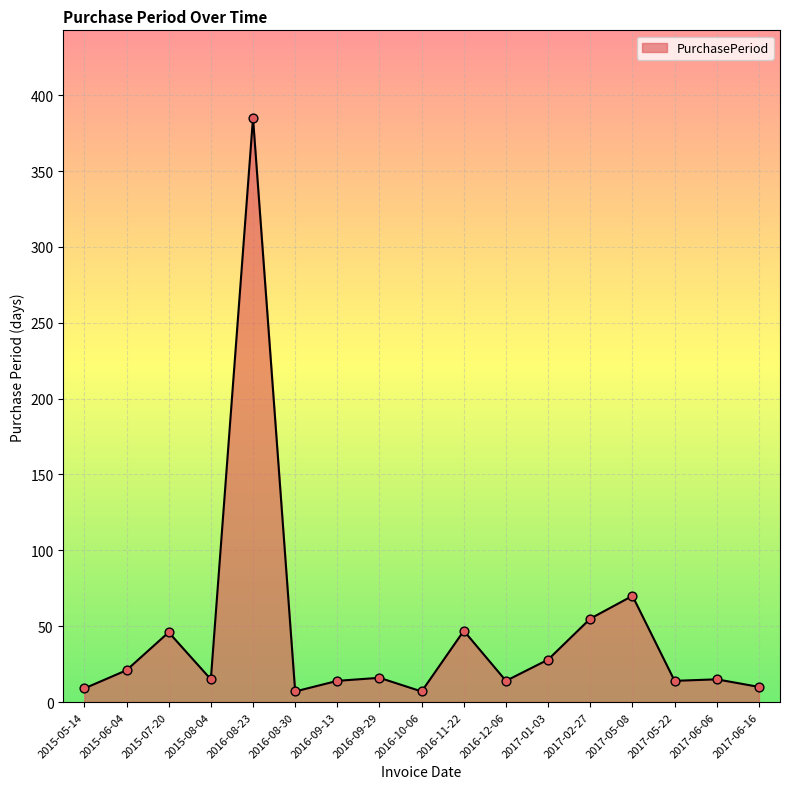

What is the ratio of the value at 2017-02-27 to the value at 2016-11-22?

1.2